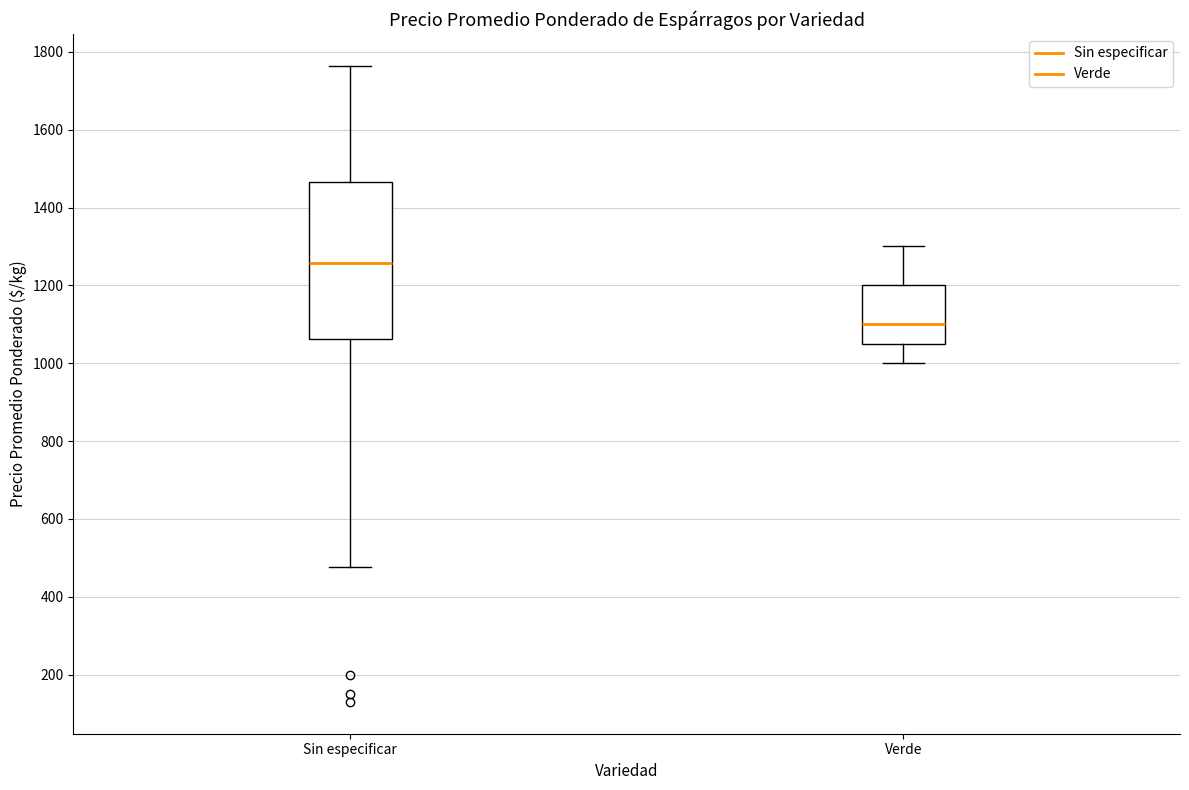

Where does the median line of the box for Verde sit on the y-axis? The values are not printed on the chart, so give them approximately, as read against the axis.

1100